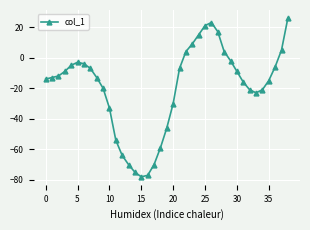

What is the minimum value shown in the chart?

-78